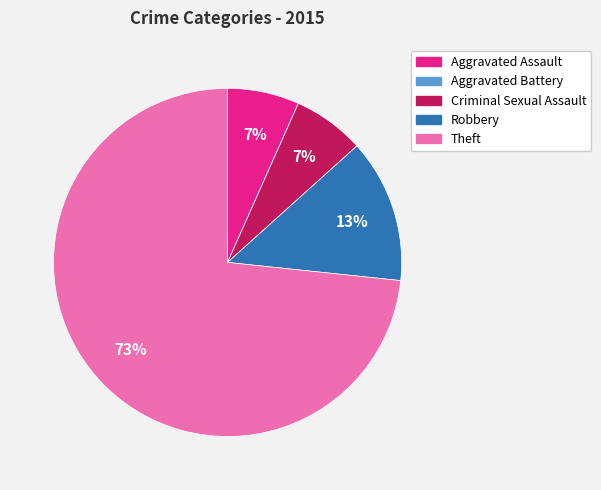

True or false: Robbery accounts for 21% of the total.

False